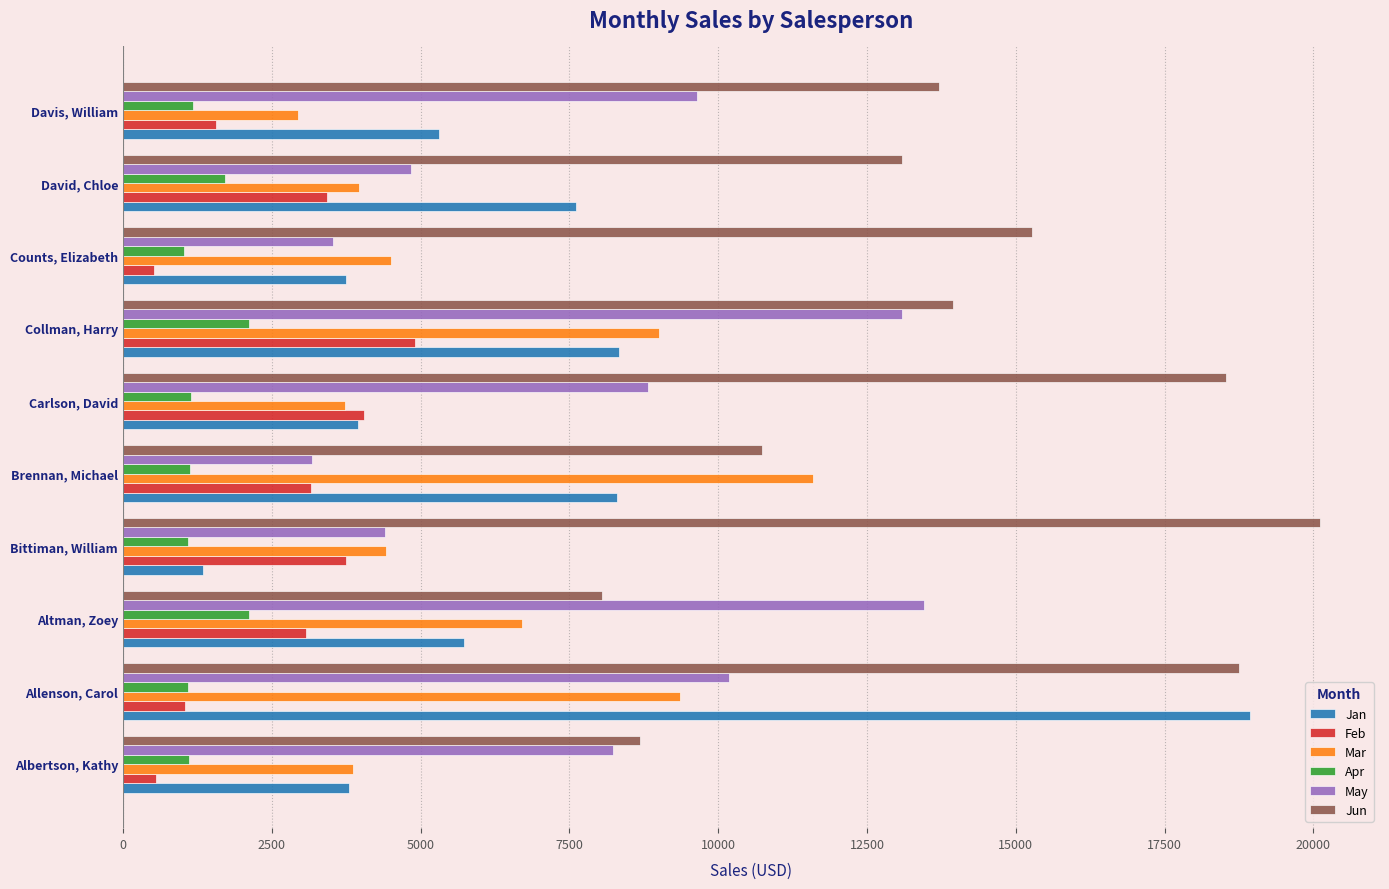

What is the average value of the May series?

7936